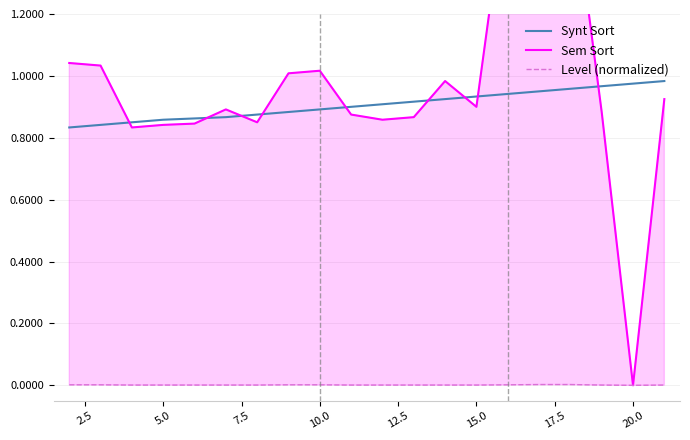

The Synt Sort series shows 0.6 at 10.0. True or false?

False